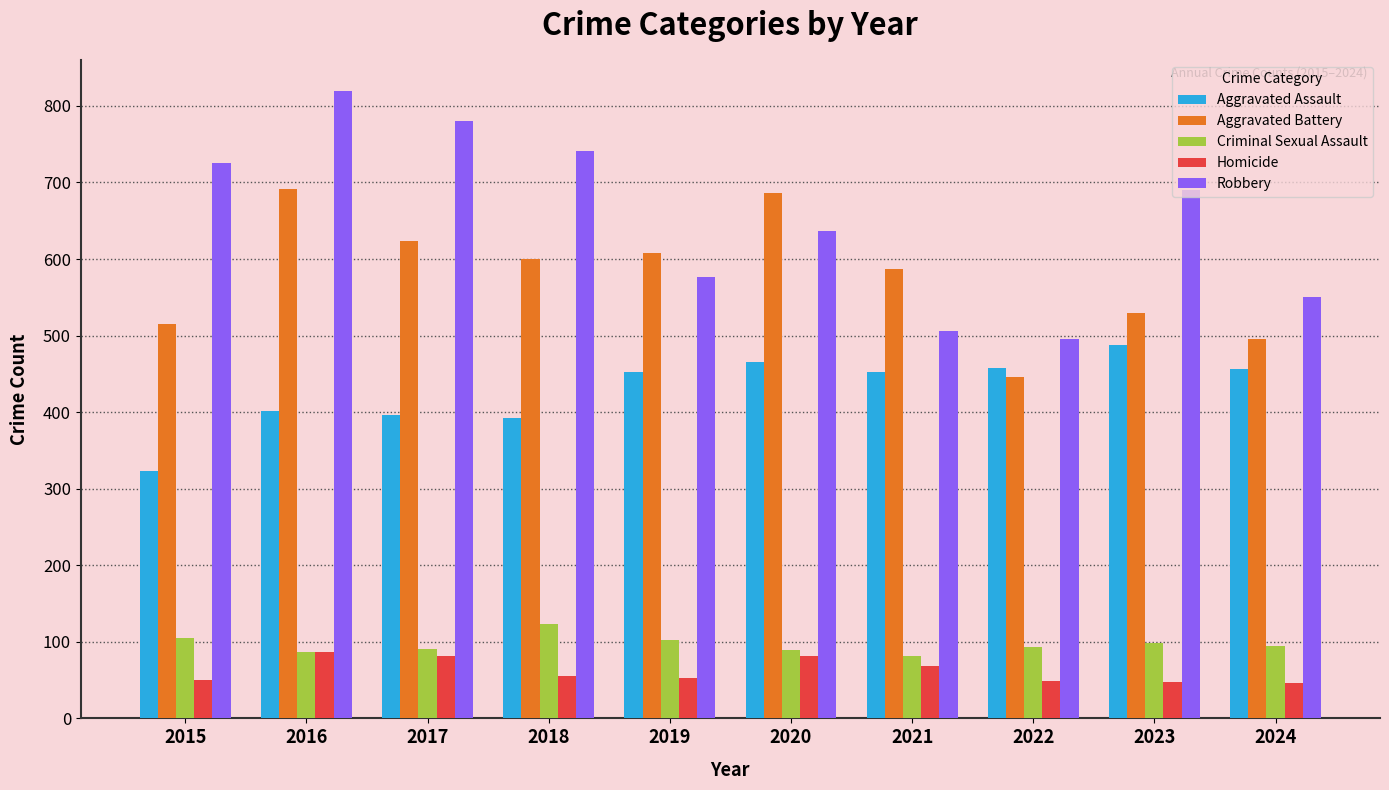

Is it true that Robbery equals 138 at 2021?

False